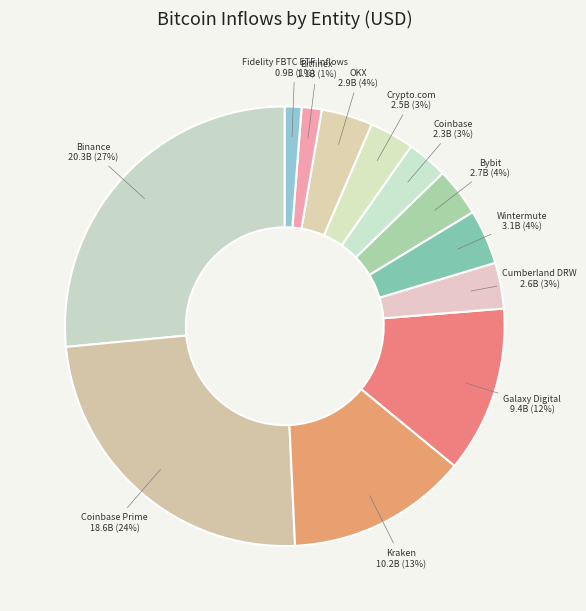

Count the number of slices in the pie.

12